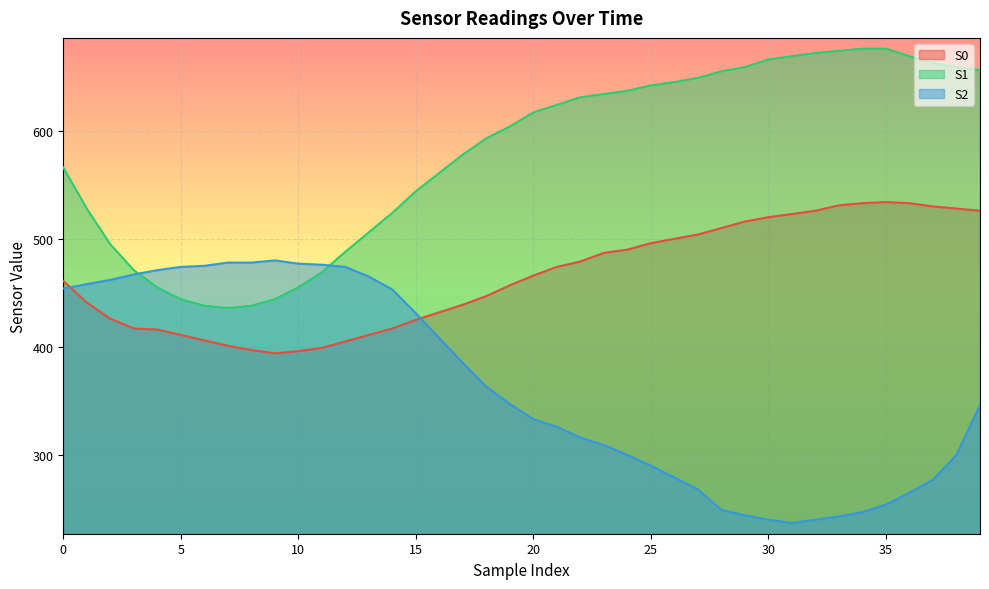

What is the total value across all series at 3?

1355